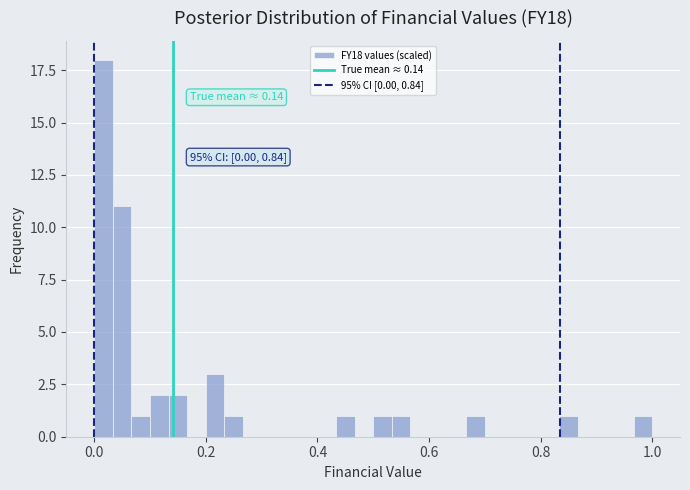

Around what value on the x-axis is the tallest bar? Give the approximate position of its centre, as read against the axis.

0.02